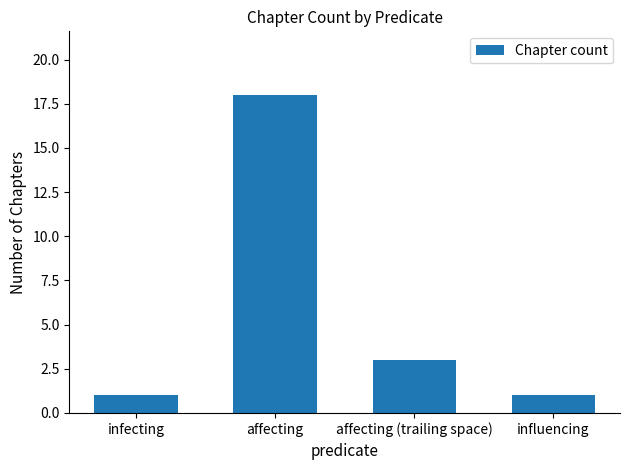

Reading left to right, transcribe all the data shown in this chart.

infecting=1	affecting=18	affecting (trailing space)=3	influencing=1